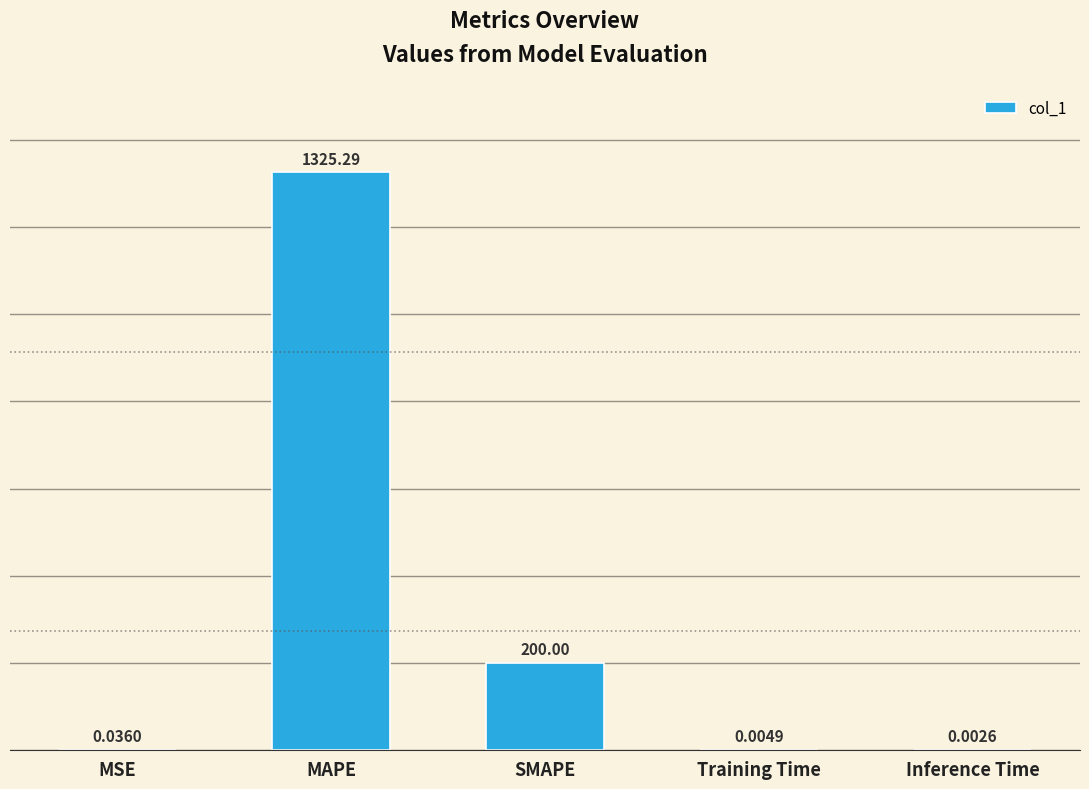

What is the change in value from MSE to SMAPE?

+200.0